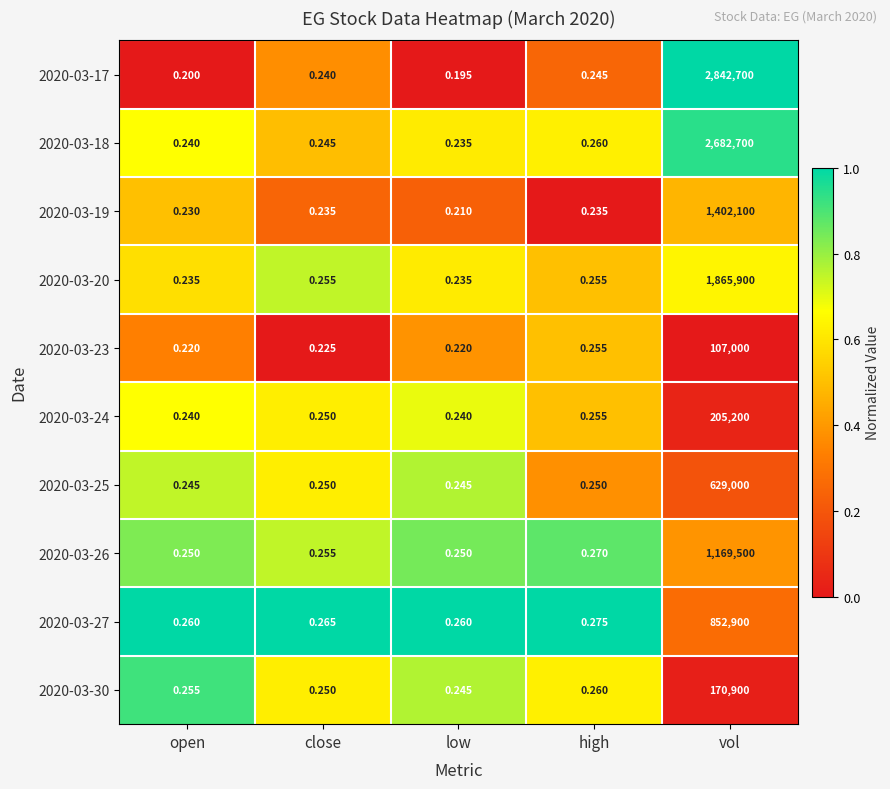

At which category is the sum across all series the highest?

vol